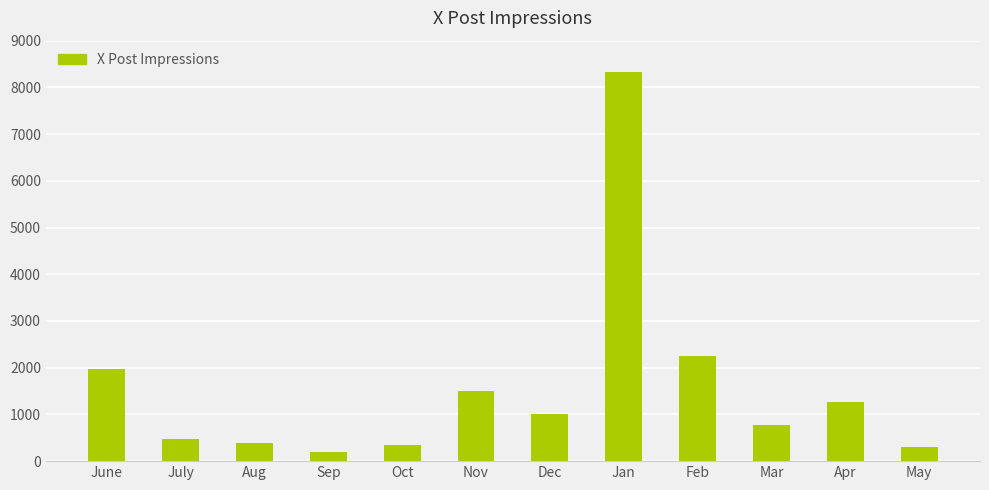

What is the change in value from July to Aug?

-73